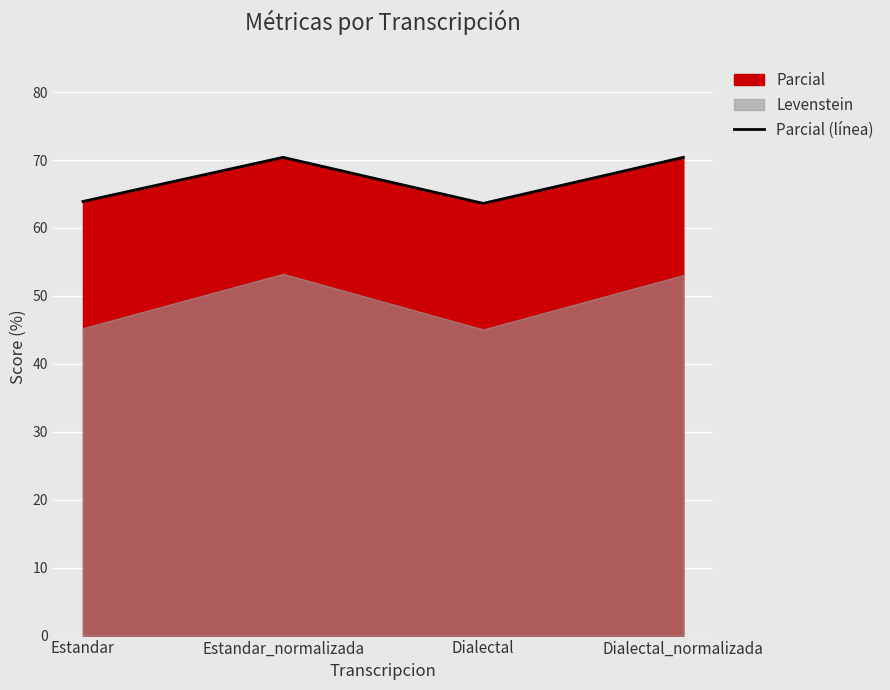

How many lines are shown in the chart?

1